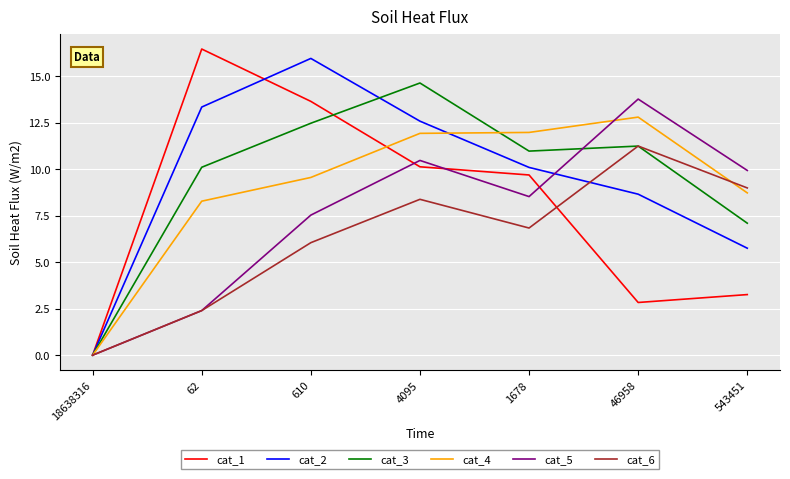

What position from the left is 1678?

5